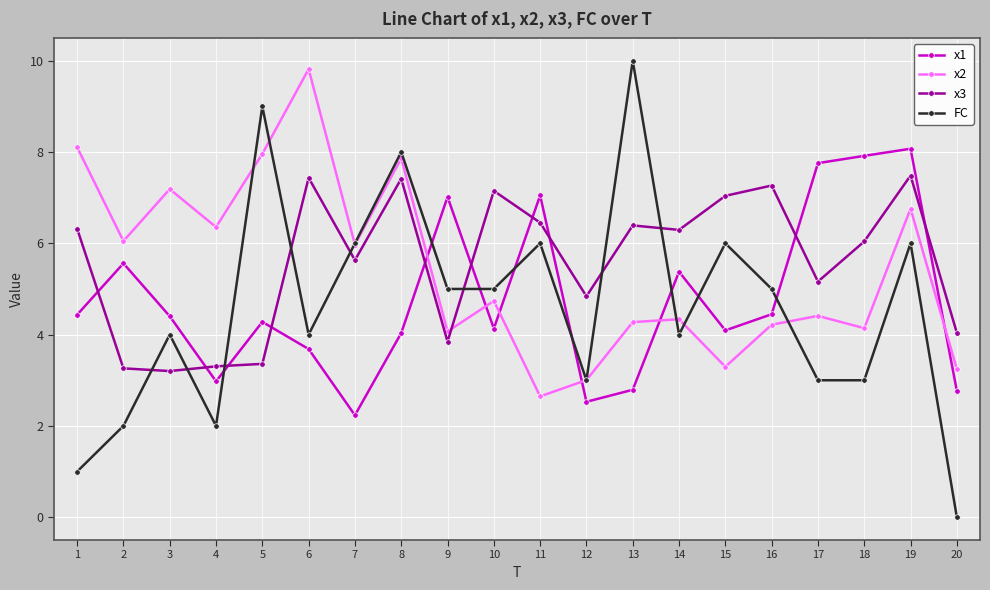

Is it true that FC equals 5.0 at 10?

True